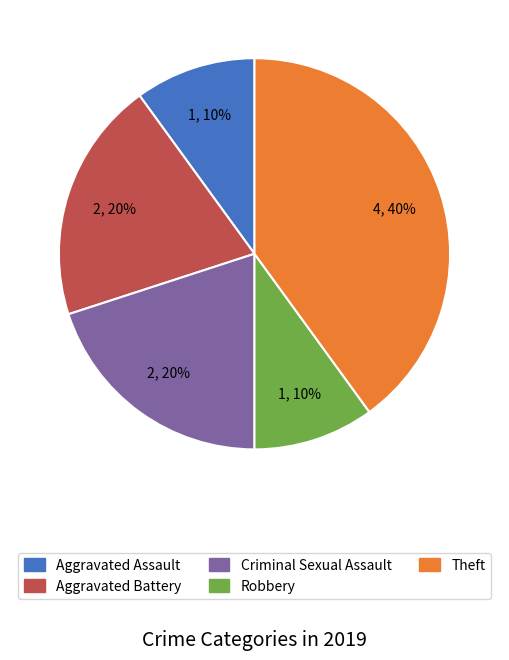

Is there a majority slice in this chart?

No